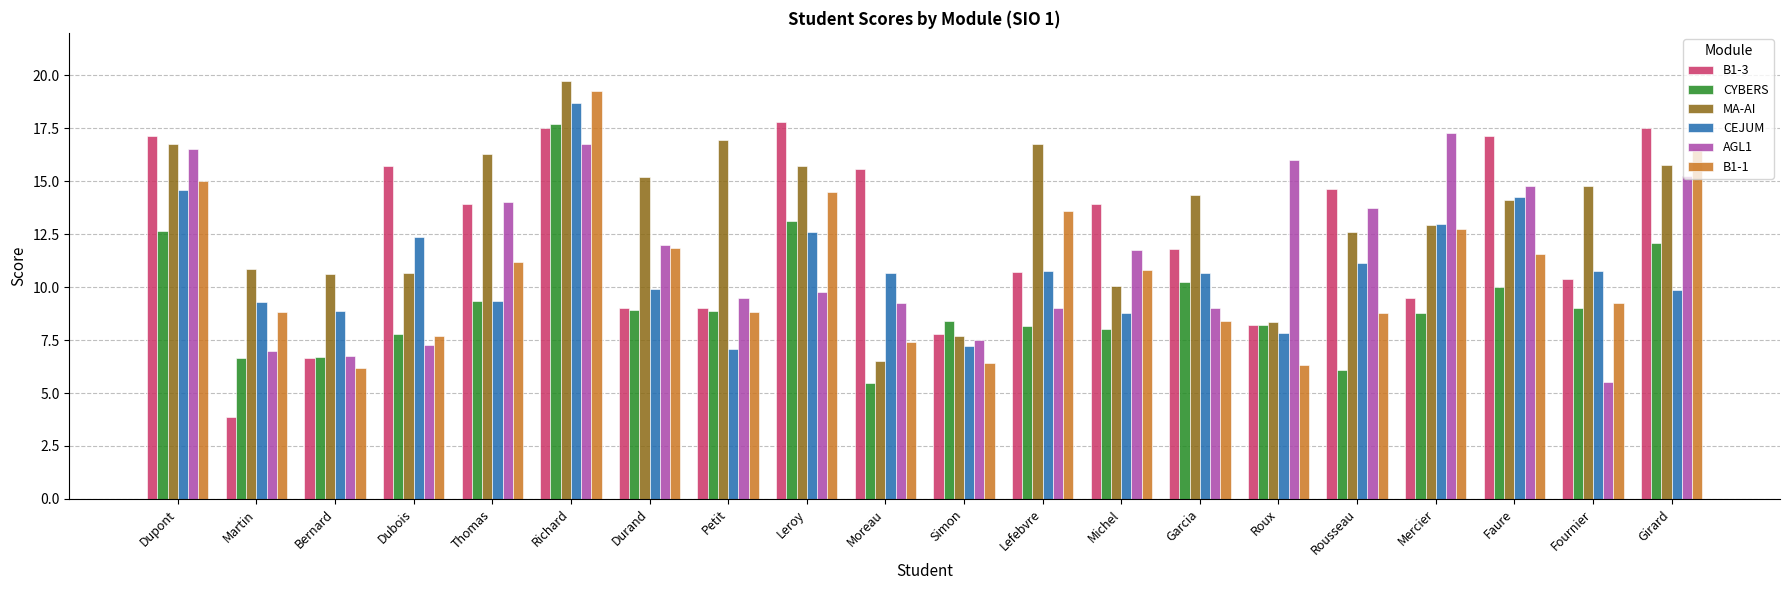

What is the average value of the B1-3 series?

12.4